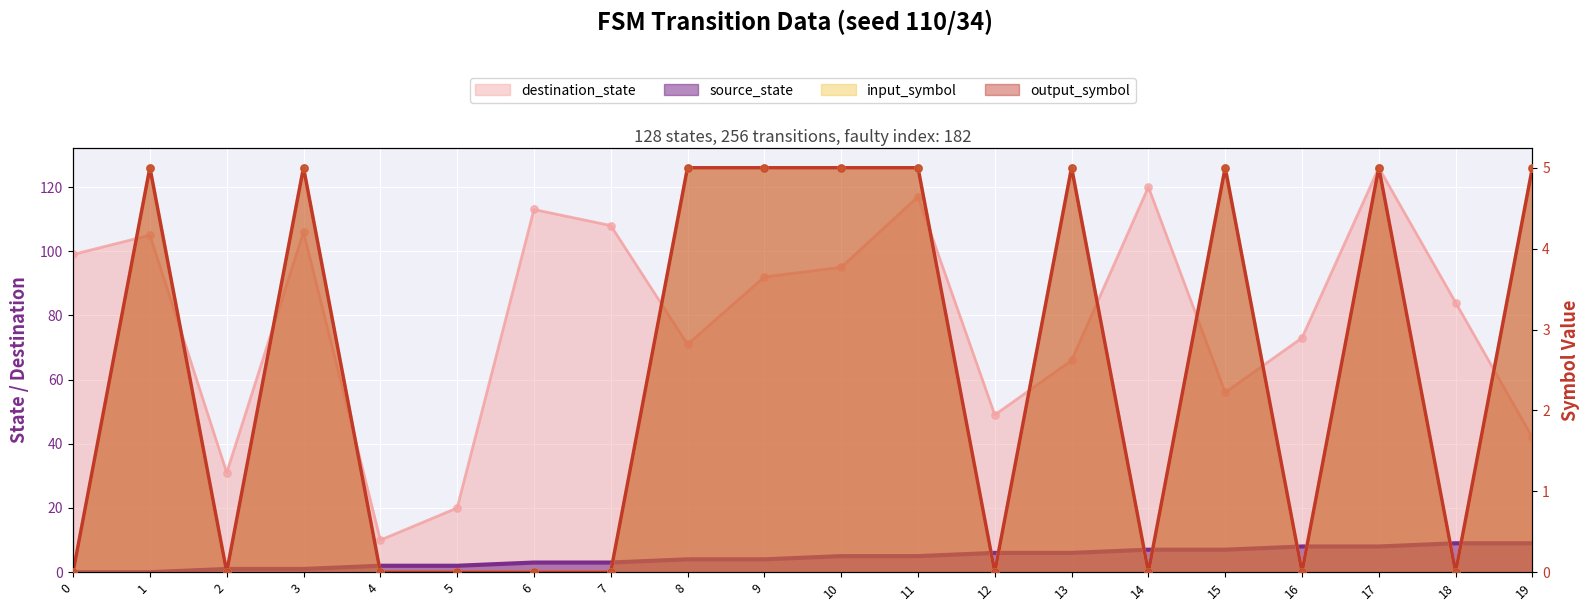

What are all the series names shown in the legend?

source_state, destination_state, input_symbol, output_symbol